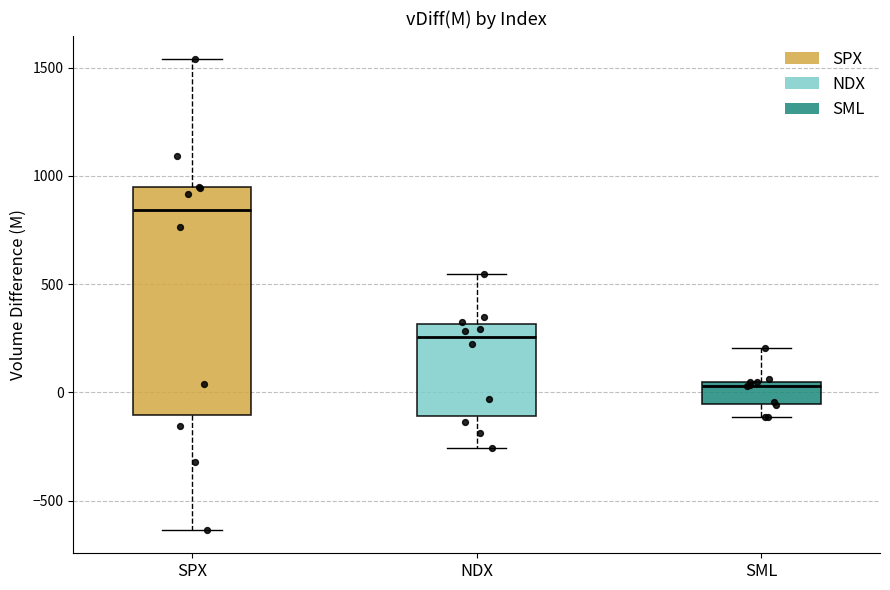

Where is the lower edge of the box for SPX on the y-axis? The values are not printed on the chart, so give them approximately, as read against the axis.

-100